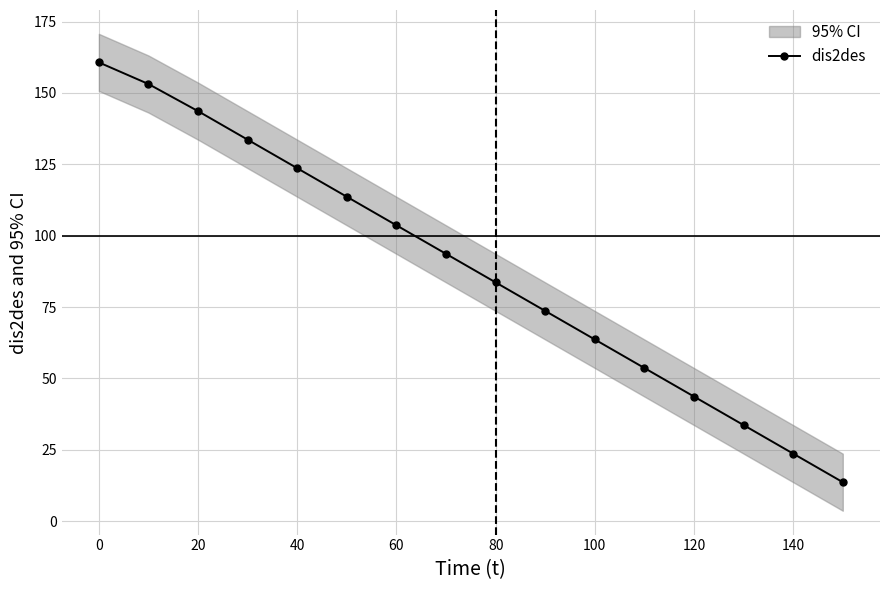

True or false: dis2des has more than 1 interior local peaks.

False